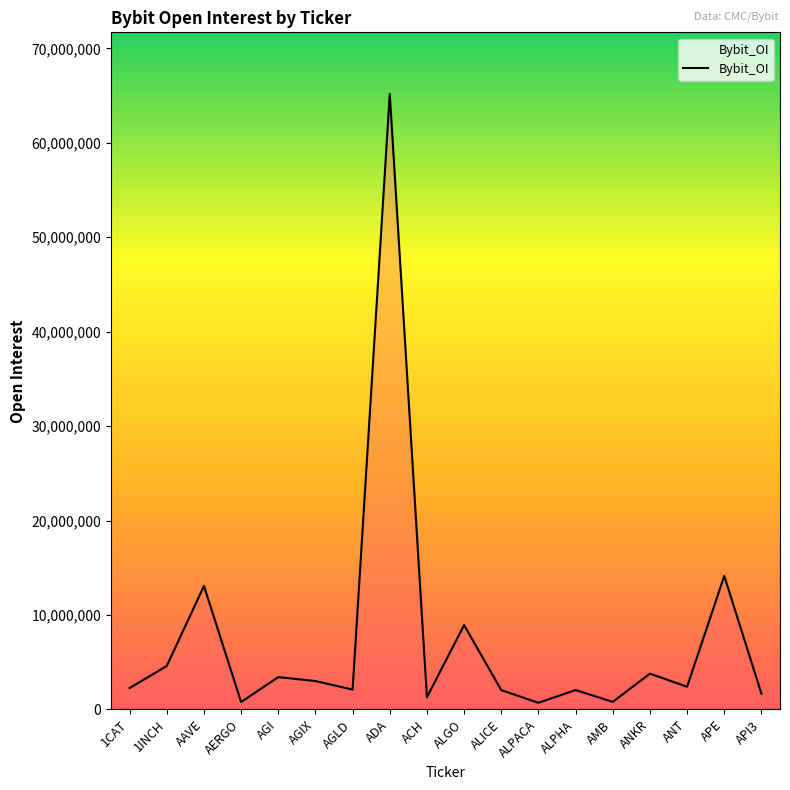

At which label is the value closest to 32939818?

APE